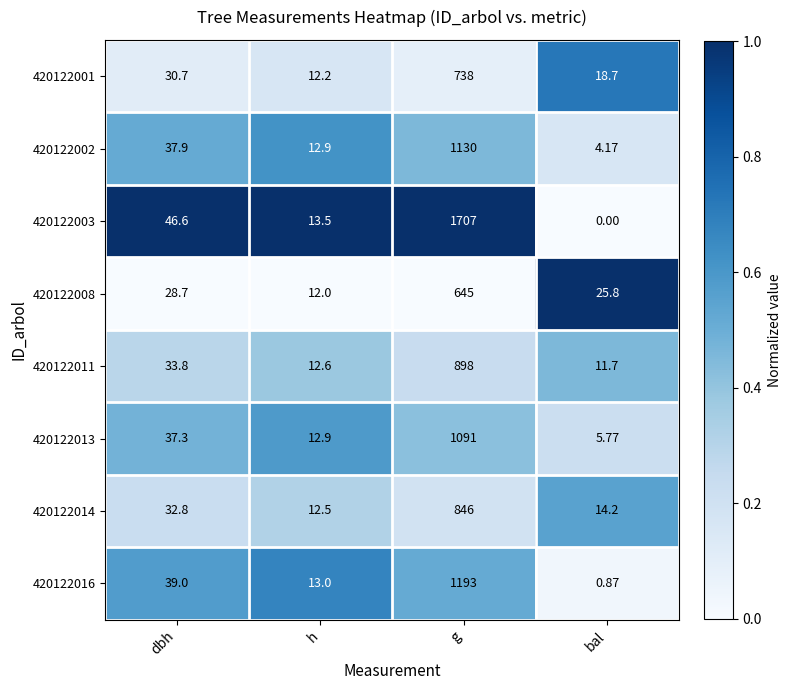

List the labels in order of 420122003 value, smallest first.

bal, h, dbh, g